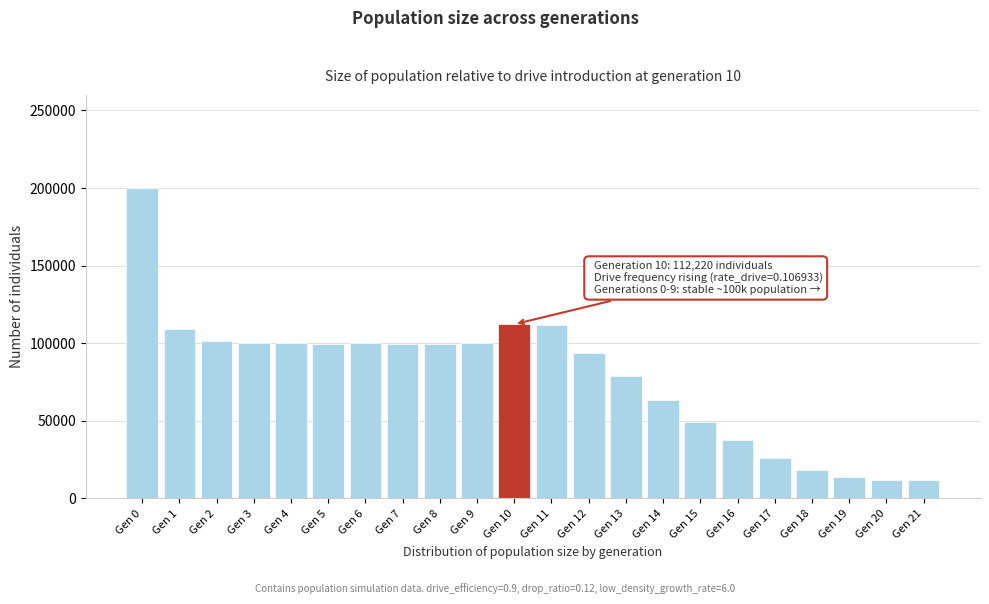

What is the difference between the second highest and minimum values?

100220